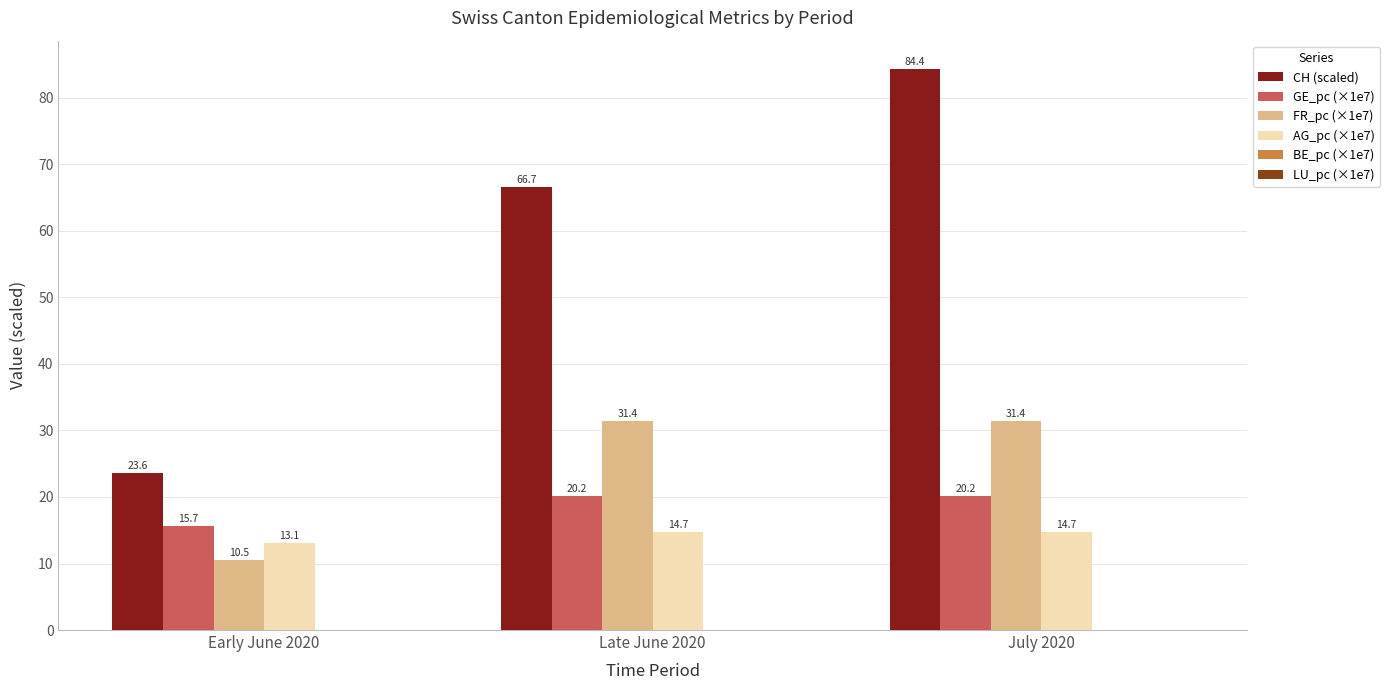

Count the number of categories in the chart.

3